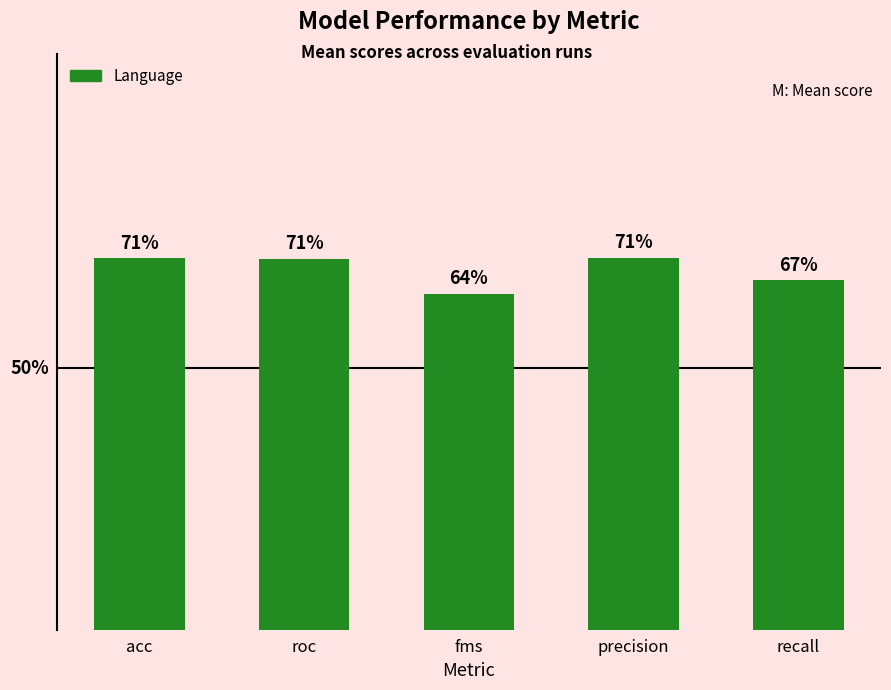

Between precision and roc, which is larger?

precision